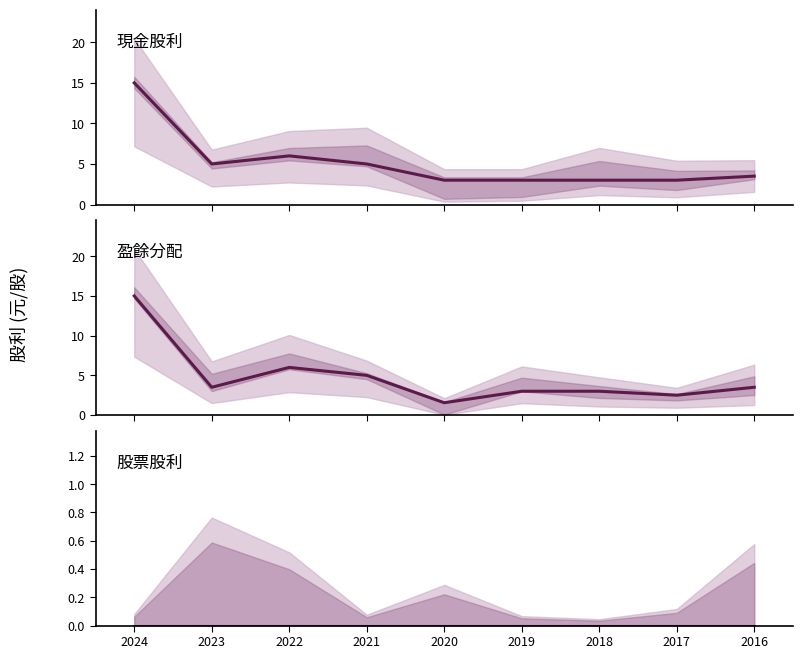

What is the sum of the 盈餘分配 values at 2024 and 2017?

17.5